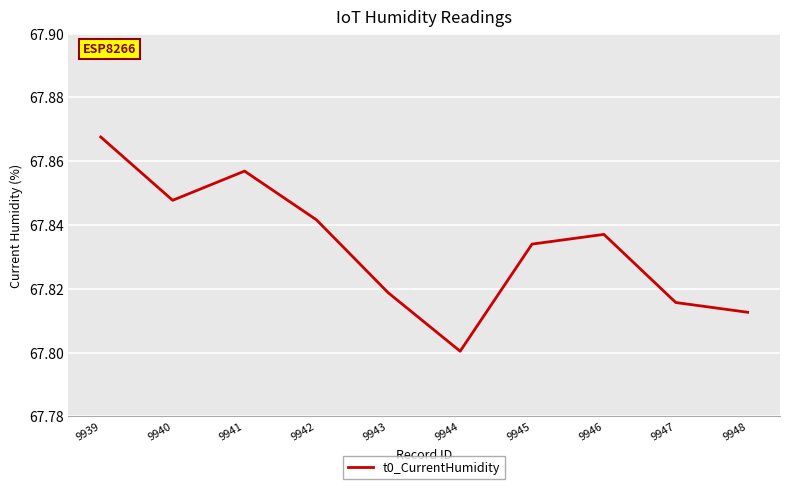

What is the difference between the maximum and minimum values?

0.1